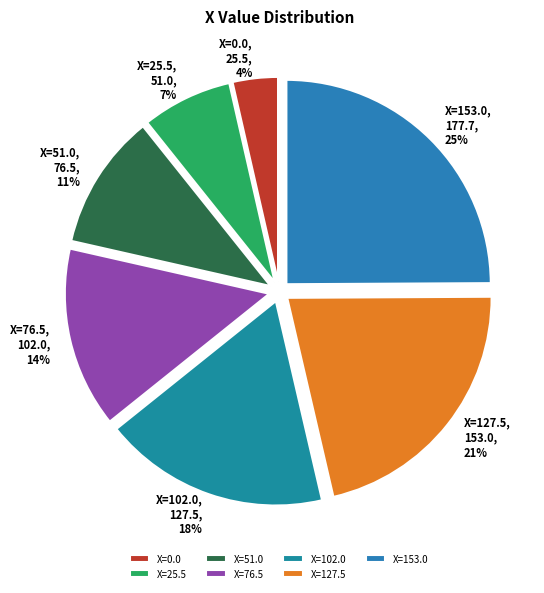

Which category has the biggest portion of the pie?

X=153.0